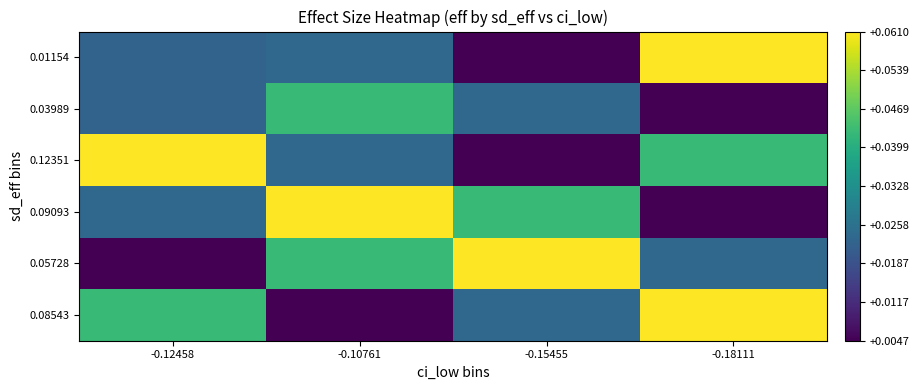

What is the spread (max minus min) of values at -0.10761?

0.1